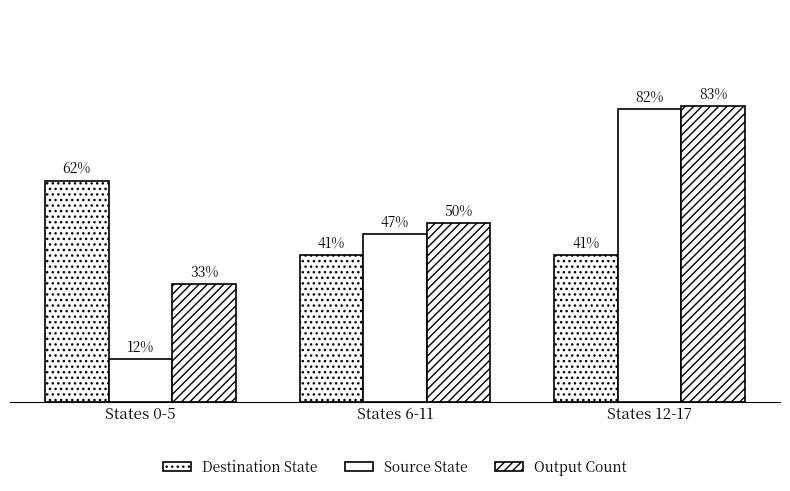

Does the chart contain stacked bars?

No